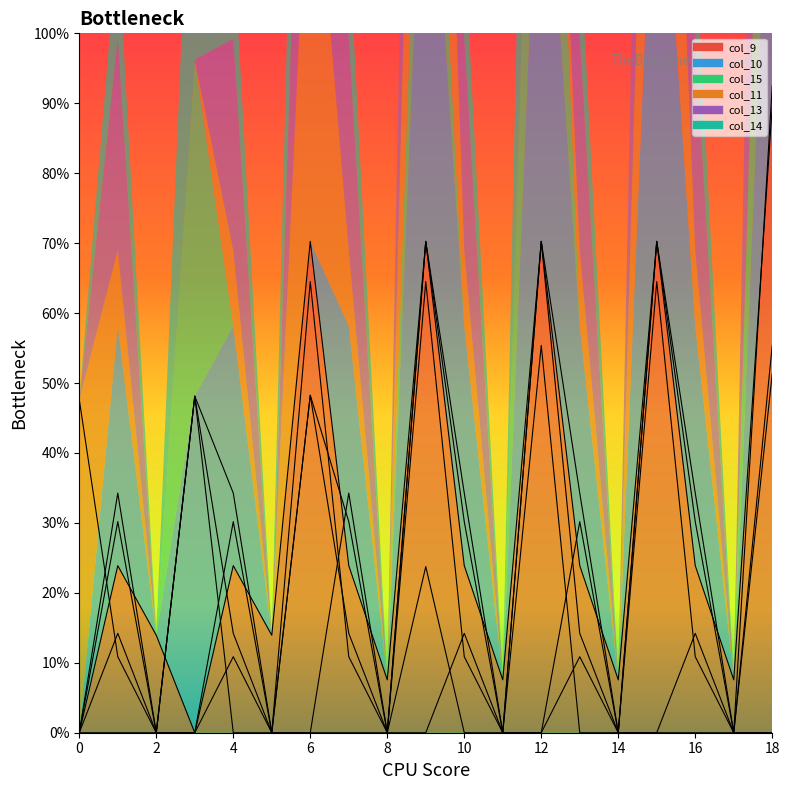

What is the difference between the maximum and minimum values in the col_10 series?

562.0